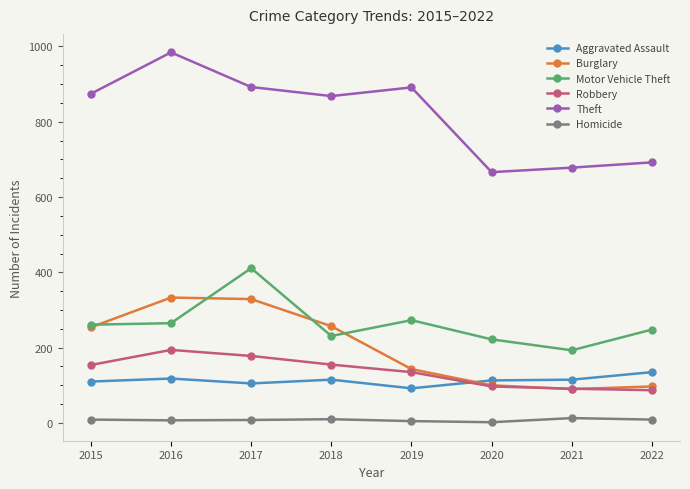

Which series has the widest spread of values?

Theft